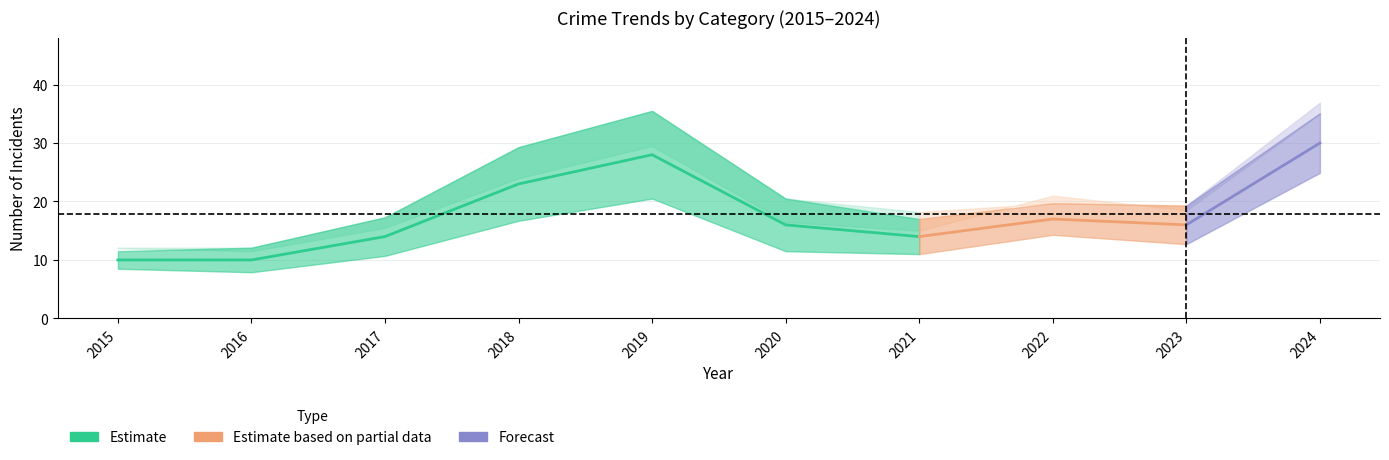

Does the chart display data point markers on the line(s)?

No